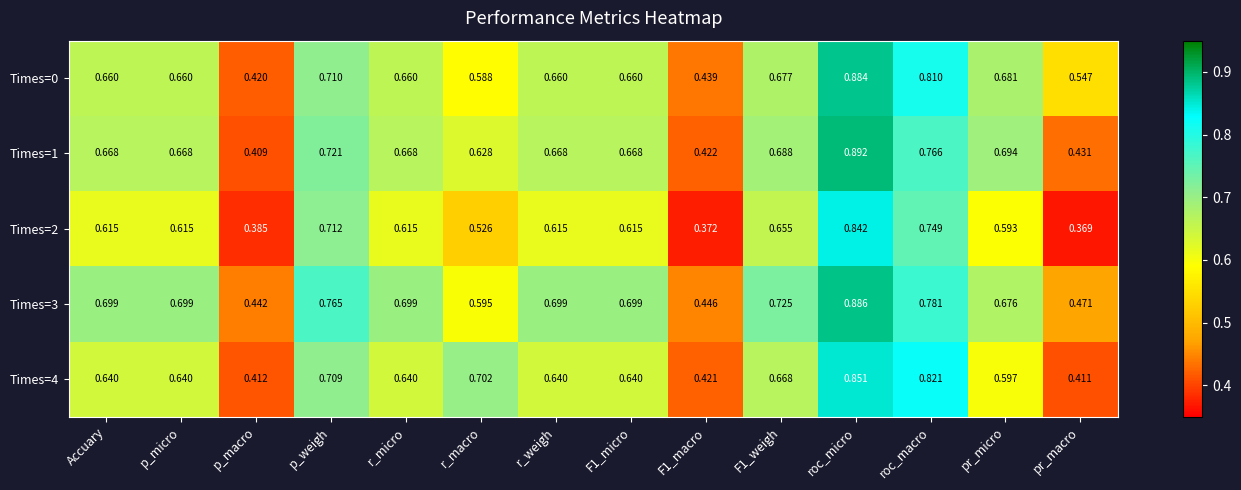

Which category has the highest value across all series?

roc_micro